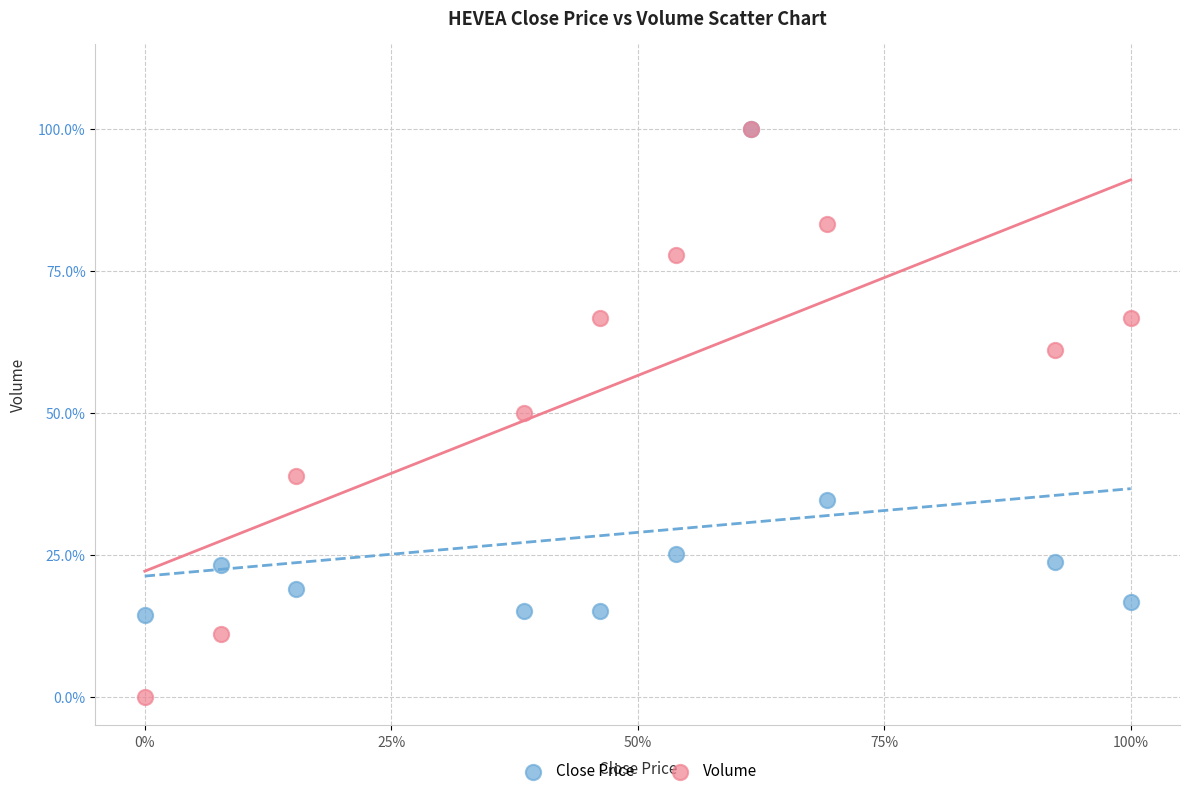

What are all the series names shown in the legend?

Close Price, Volume